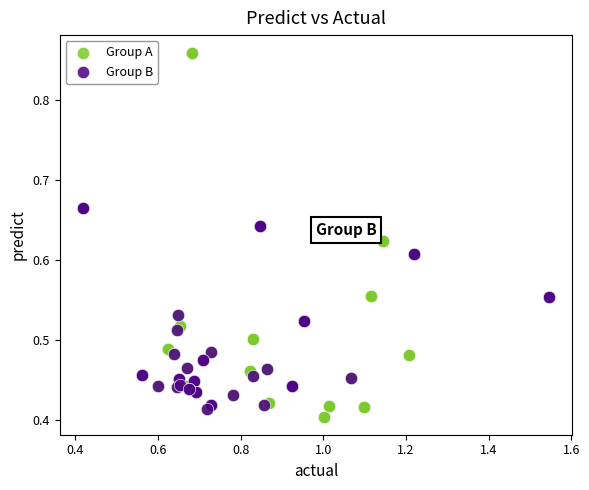

Which series has the largest Y range (max minus min)?

Group A